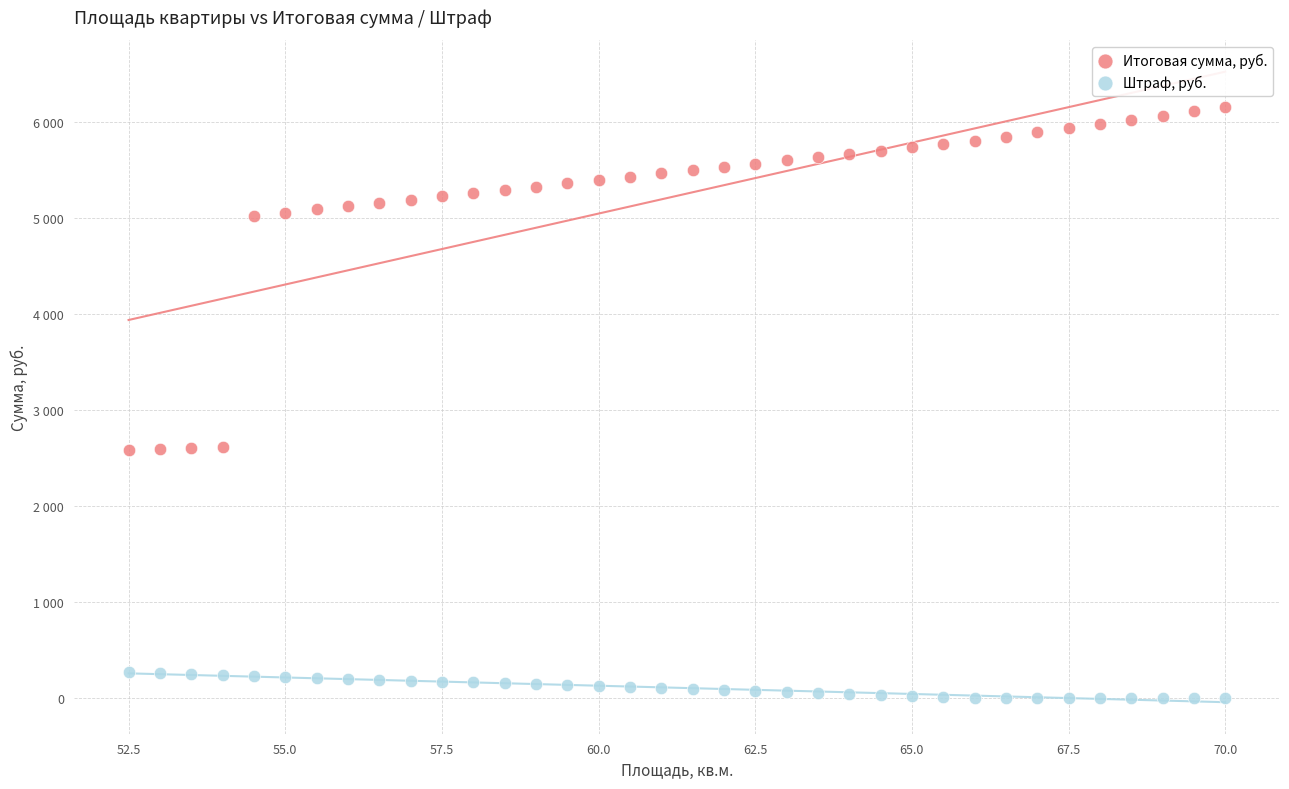

What are all the series names shown in the legend?

Итоговая сумма, руб., Штраф, руб.